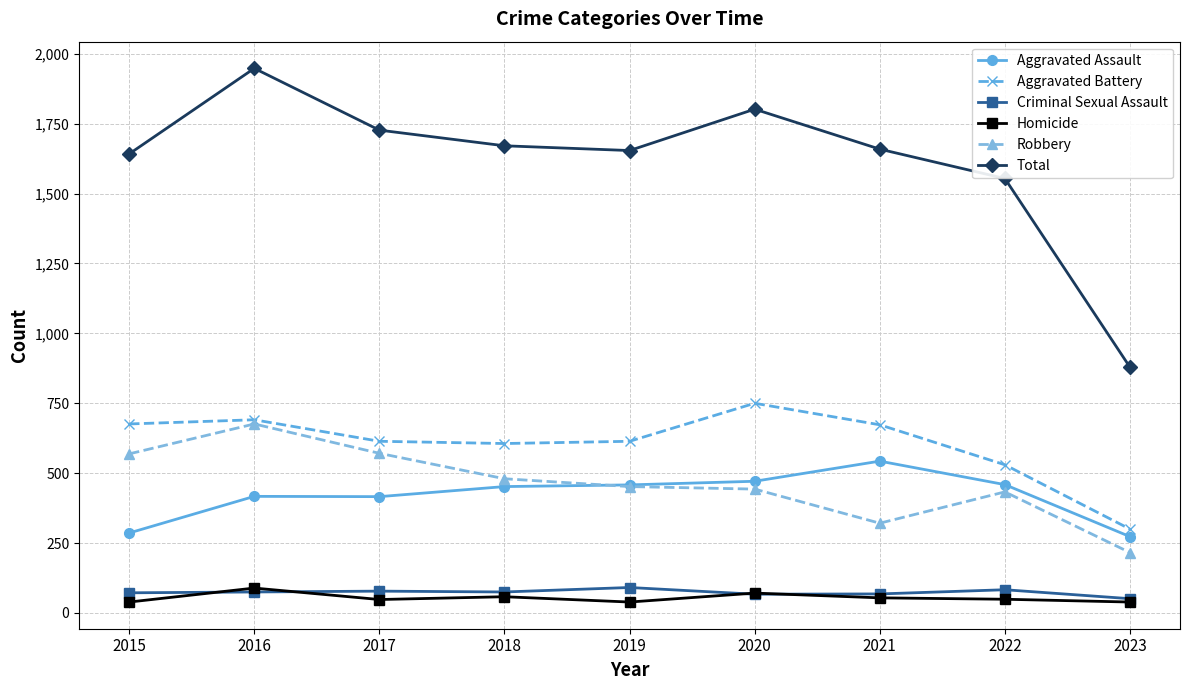

Is this an area chart (filled region under the line)?

No